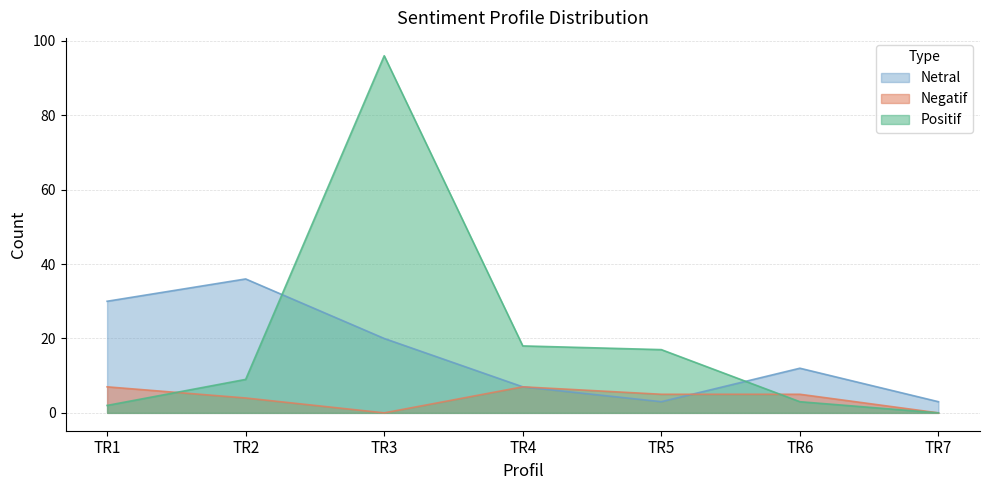

What is the value of the Positif point at the 4th from the left?

18